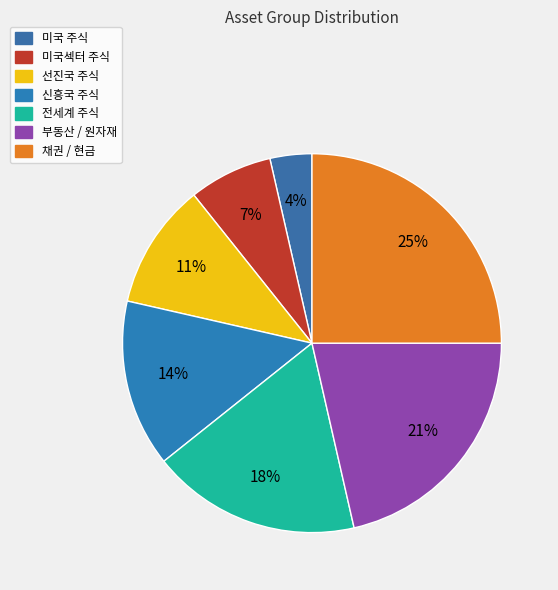

Which slice is the smallest?

미국 주식